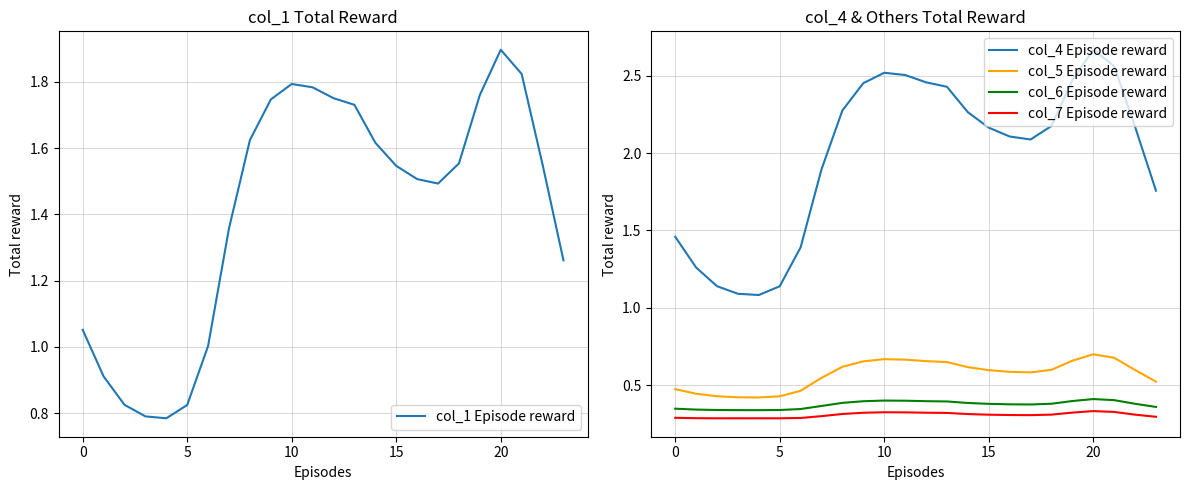

True or false: col_4 Episode reward and col_6 Episode reward intersect in this chart.

False